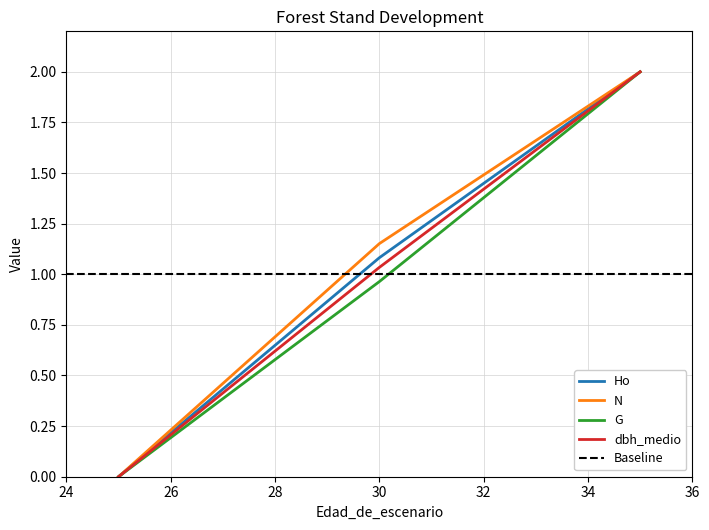

How many data points does each series have?

3